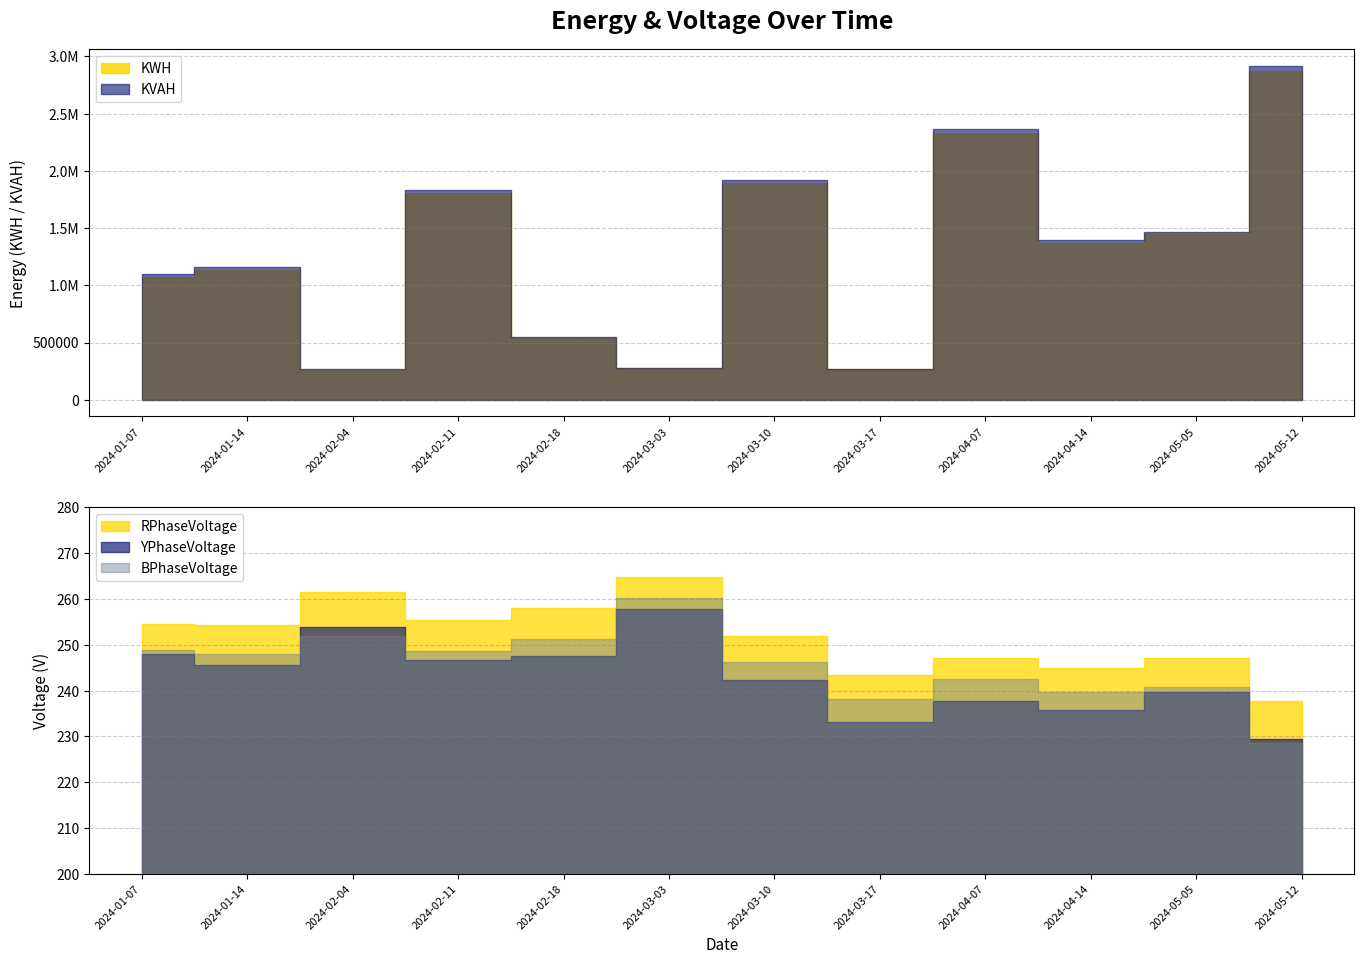

Where is the first local minimum for KVAH?

2024-02-04